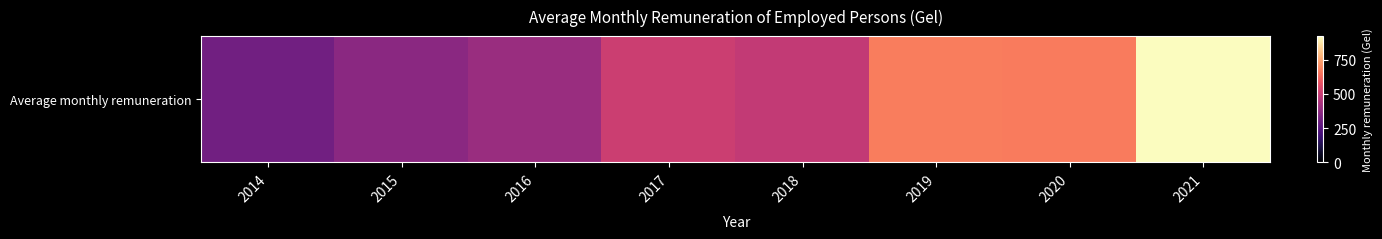

List the labels in order of value, largest first.

2021, 2019, 2020, 2017, 2018, 2016, 2015, 2014